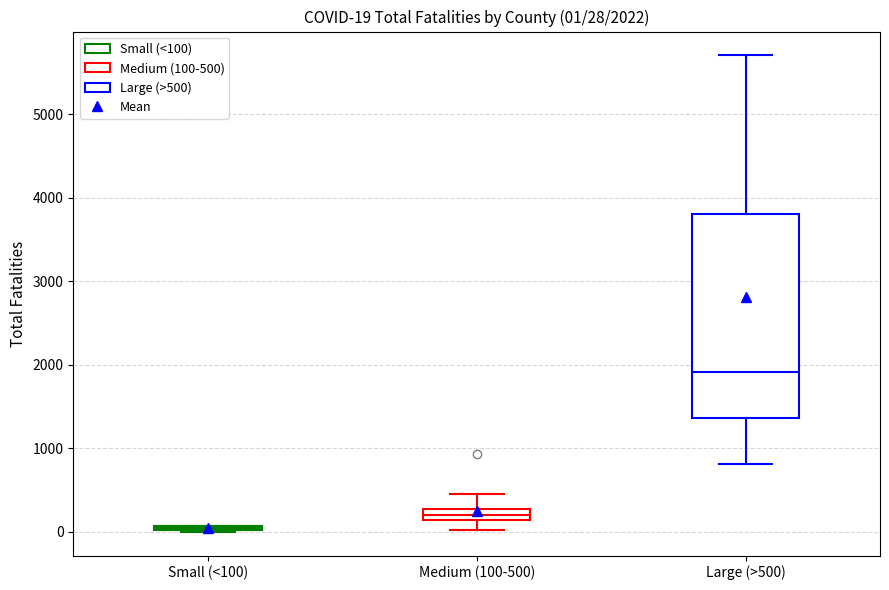

Which box is the tallest, from its lower edge to its upper edge?

Large (>500)